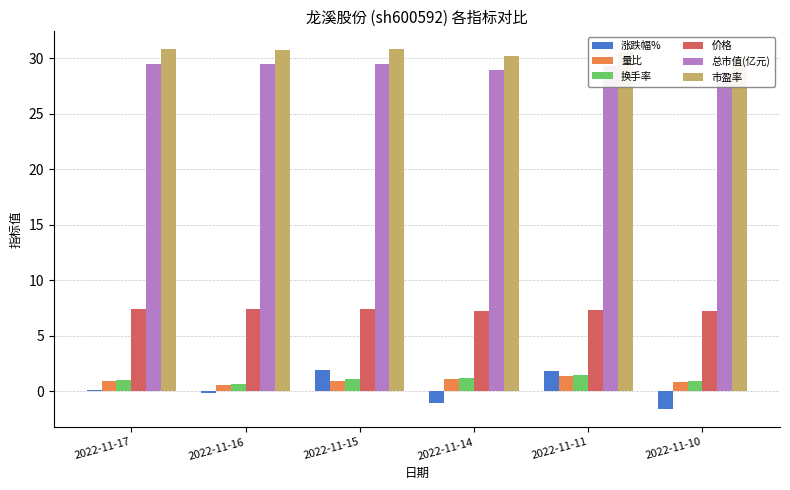

How many data points in 换手率 are less than 1?

3